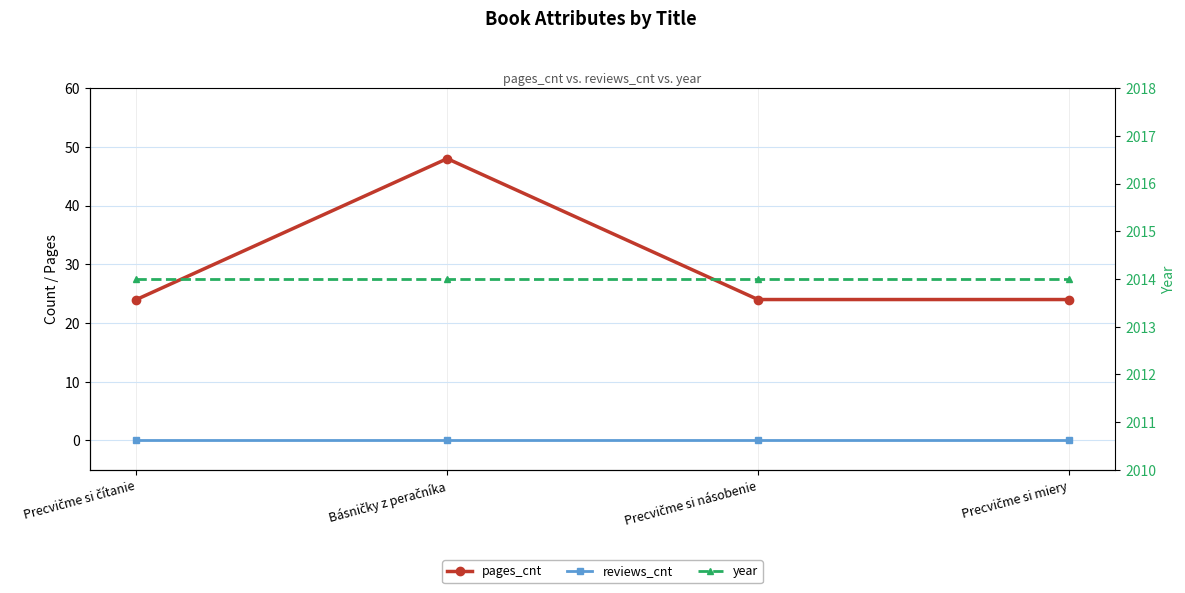

True or false: pages_cnt and year cross at least once.

False